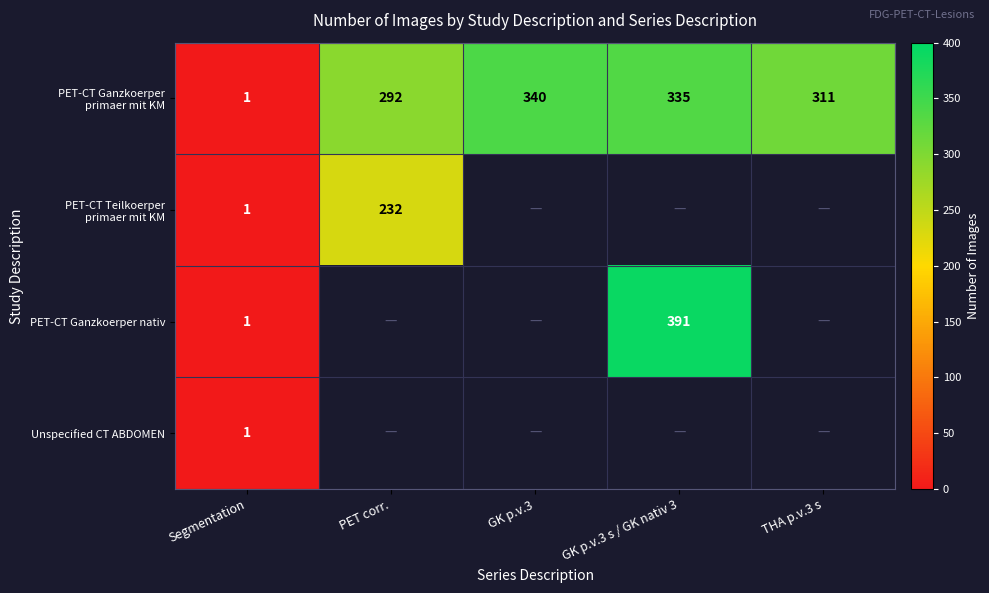

The value of Unspecified CT ABDOMEN at Segmentation is 1. True or false?

True